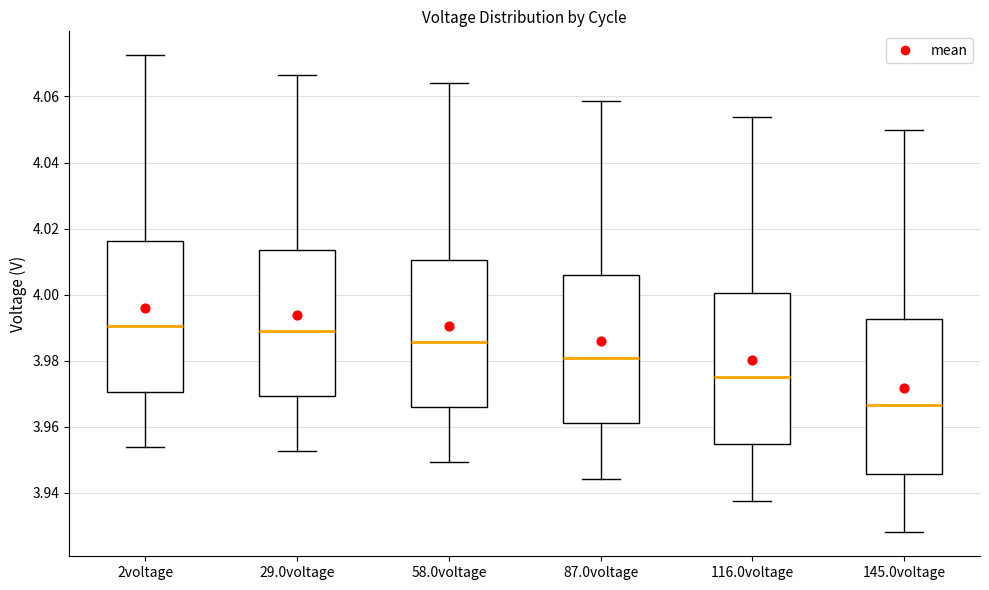

Reading left to right, transcribe this box plot: for each box, give where its median line is, the range the box spans, and where its two whiskers end, as read against the y-axis. The values are not printed on the chart, so give them approximately, as read against the axis.

2voltage: median 3.990, box 3.970 to 4.016, whiskers 3.954 to 4.072
29.0voltage: median 3.988, box 3.970 to 4.014, whiskers 3.952 to 4.066
58.0voltage: median 3.986, box 3.966 to 4.010, whiskers 3.950 to 4.064
87.0voltage: median 3.980, box 3.962 to 4.006, whiskers 3.944 to 4.058
116.0voltage: median 3.976, box 3.954 to 4.000, whiskers 3.938 to 4.054
145.0voltage: median 3.966, box 3.946 to 3.992, whiskers 3.928 to 4.050